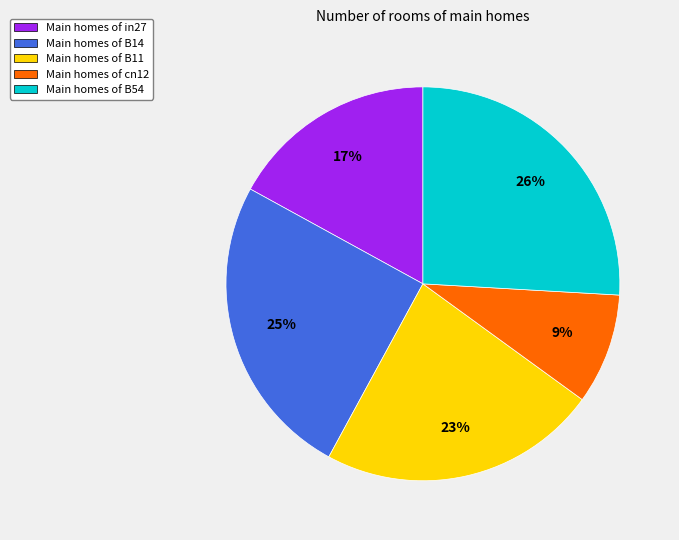

How many segments does this pie chart have?

5